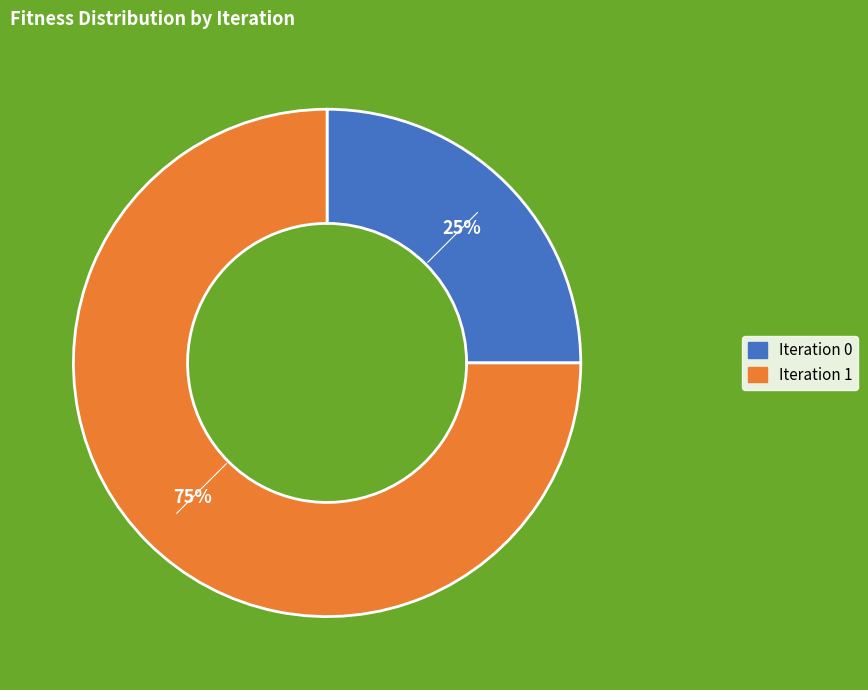

Rank the categories by value from highest to lowest.

Iteration 1, Iteration 0